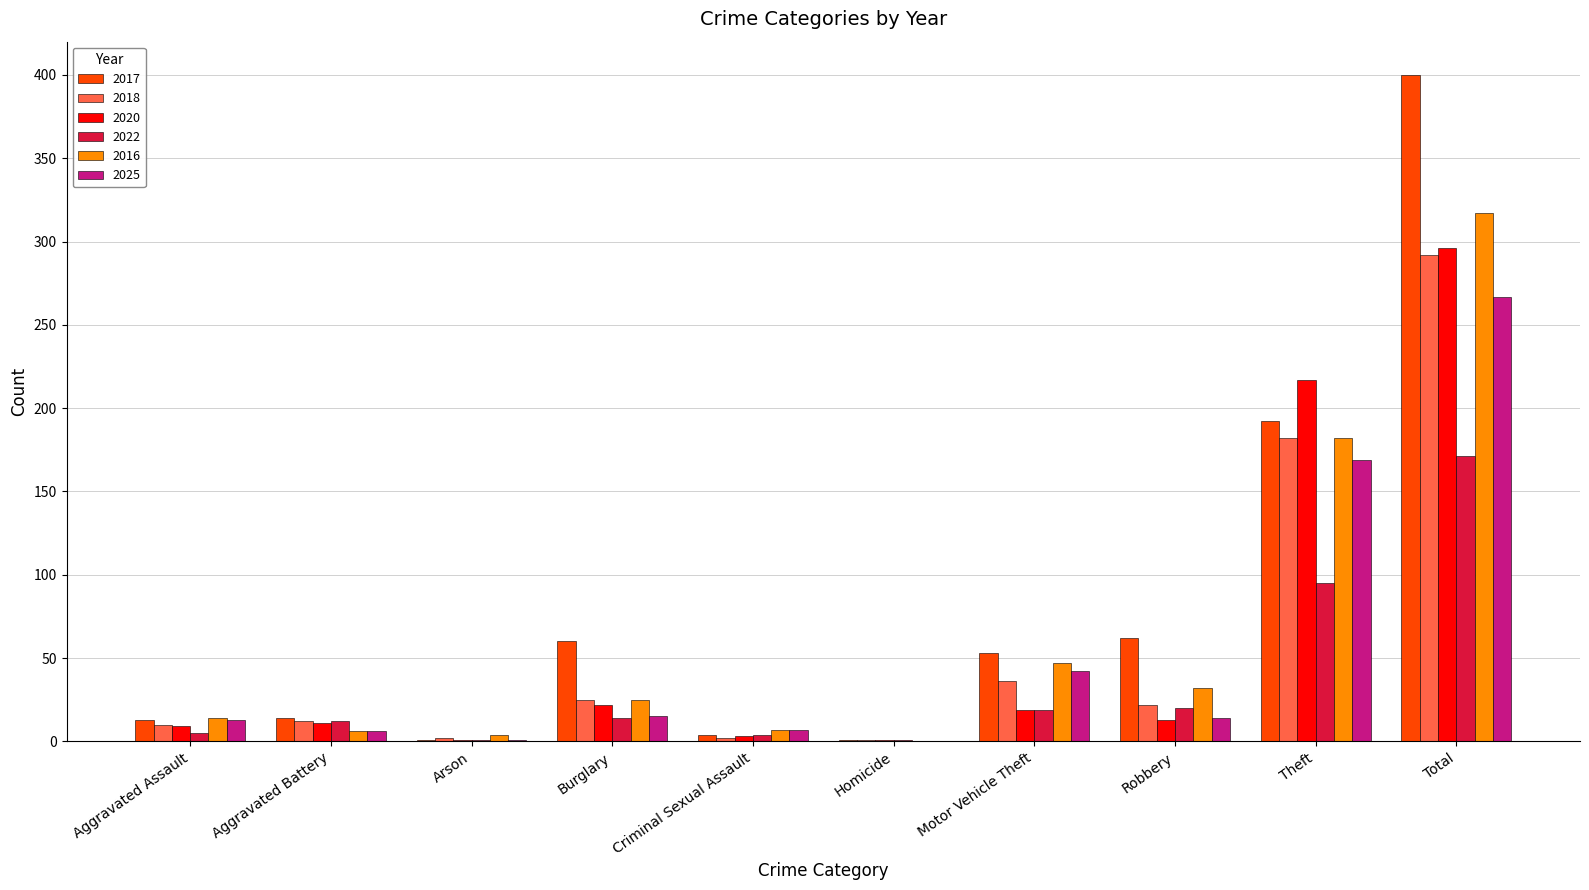

True or false: 2025 has a value of 6 at Aggravated Battery.

True